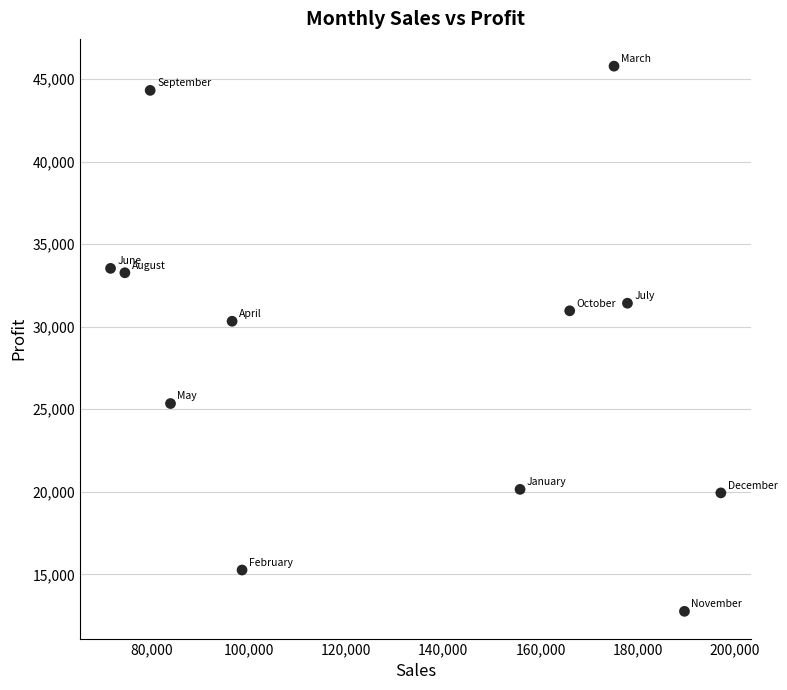

What is the average Y value?

28587